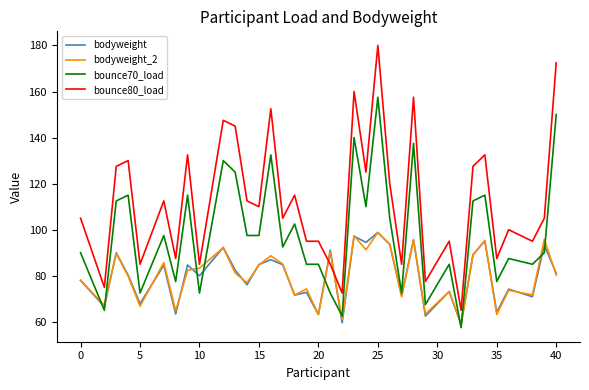

Which series has the largest total across all categories?

bounce80_load